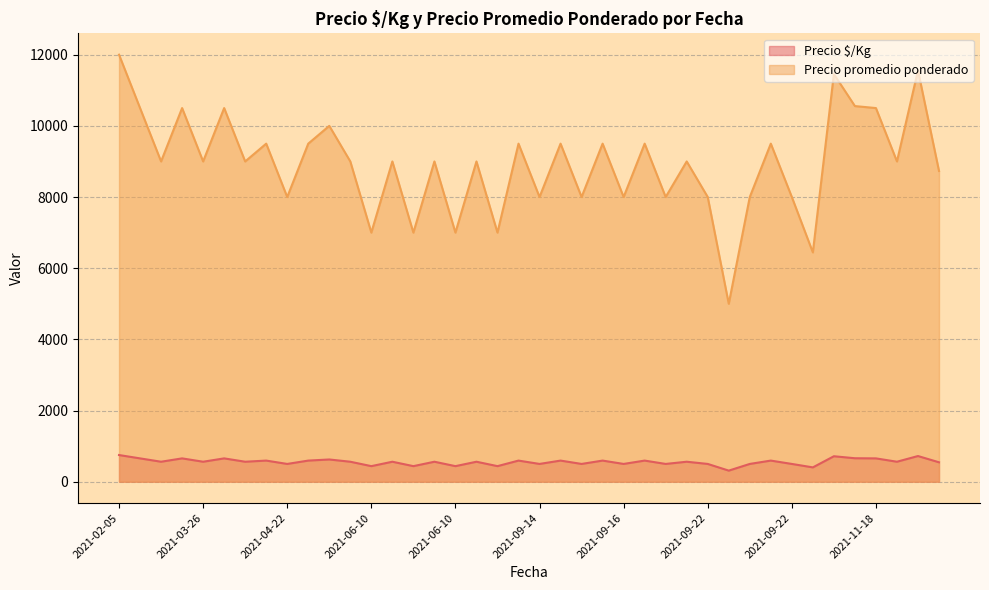

The Precio promedio ponderado series shows 4686 at 2021-06-10. True or false?

False